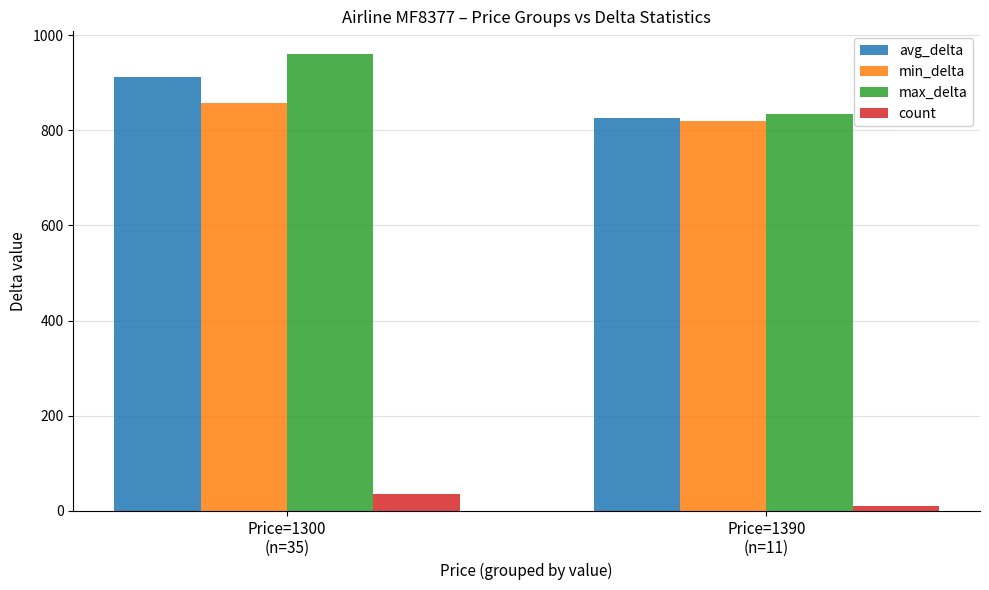

Reading right to left, what are all the values shown in this chart?

avg_delta: 825	912
min_delta: 819	858
max_delta: 834	960
count: 11	35